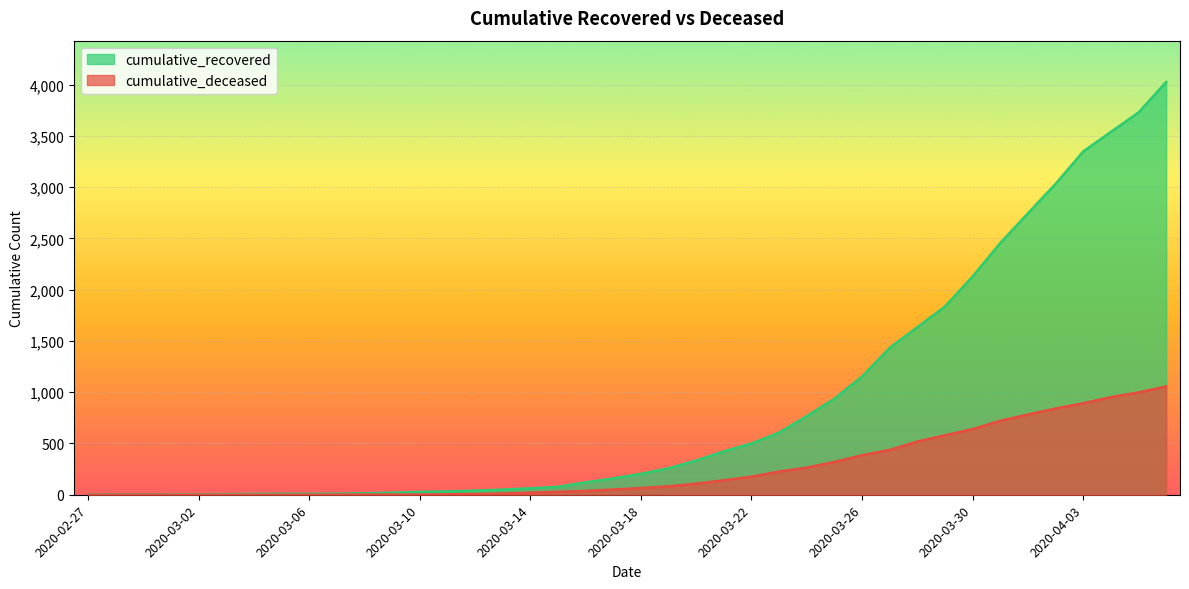

What position from the left is 2020-03-16?

19